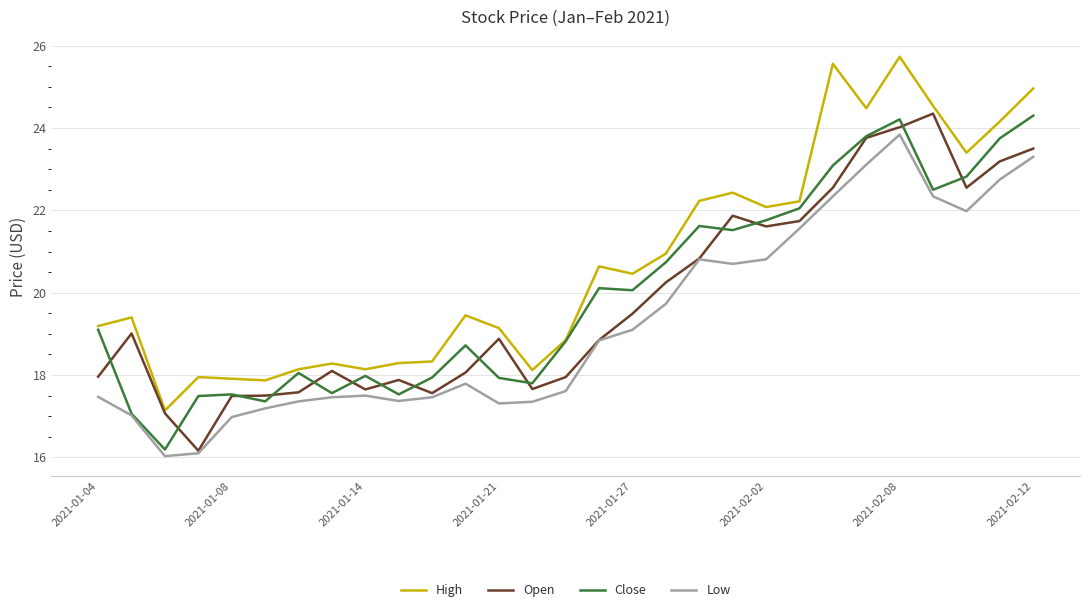

What is the maximum value shown in the chart?

25.7